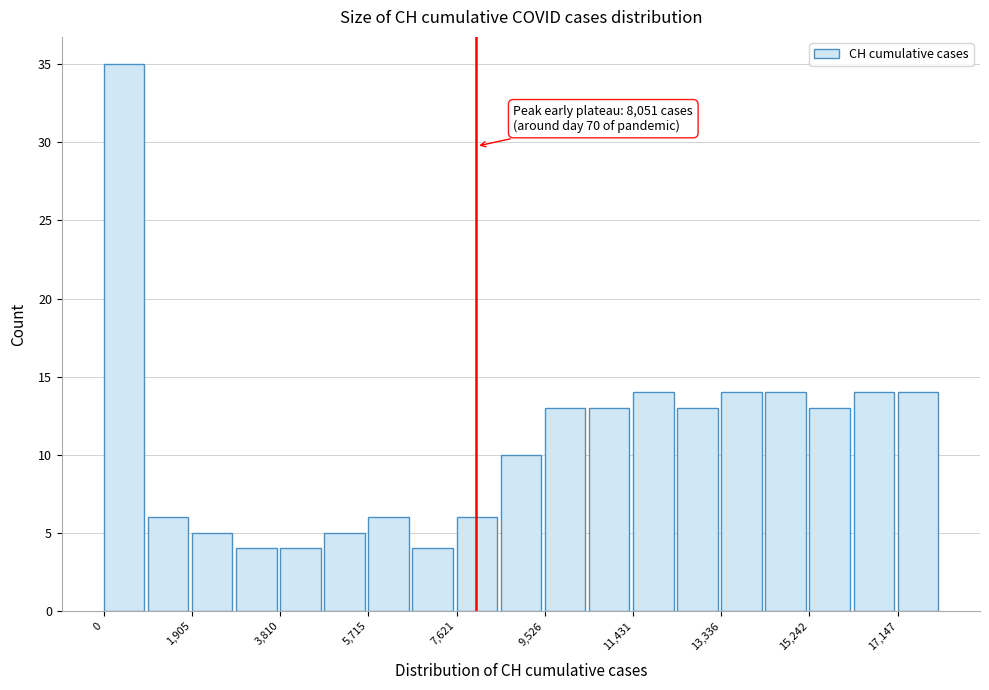

Which range on the x-axis has the tallest bar?

0 to 1000